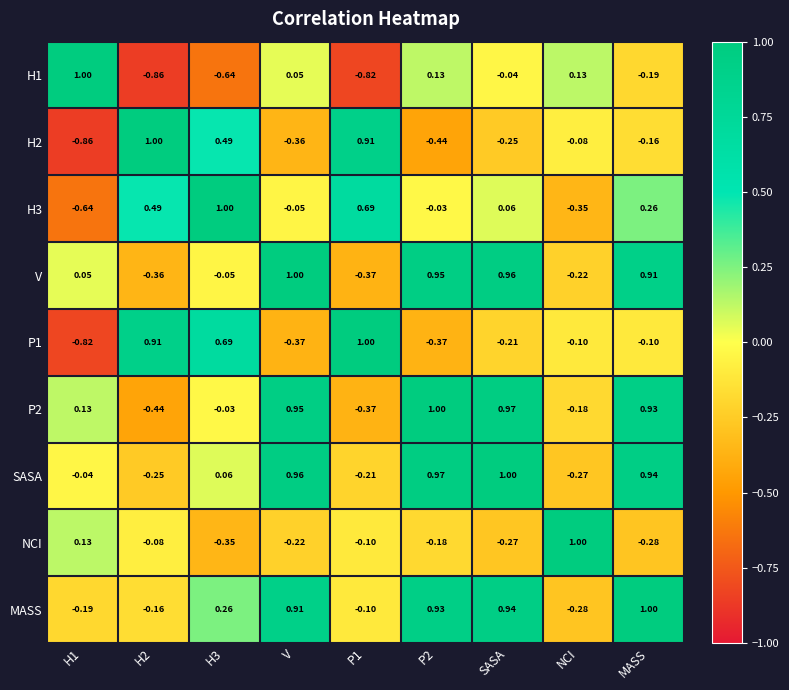

Where is H2 nearest to the value 0?

NCI